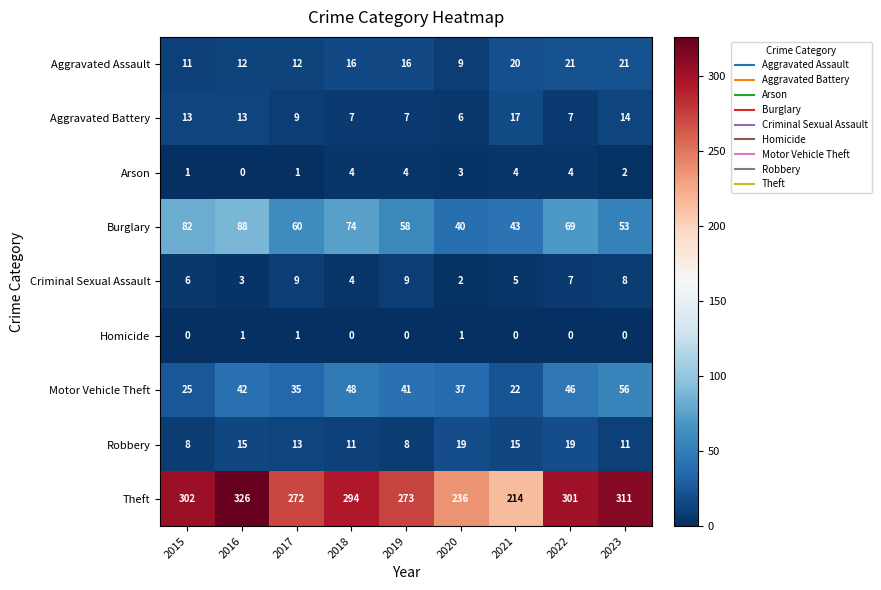

At how many categories does at least one series exceed 195?

9